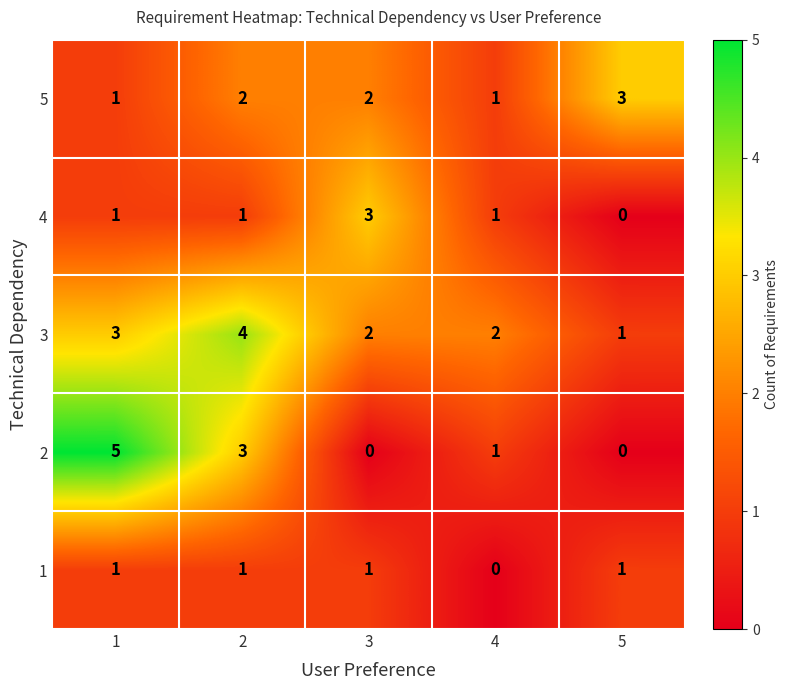

Is it true that 1 equals 1 at 4?

False